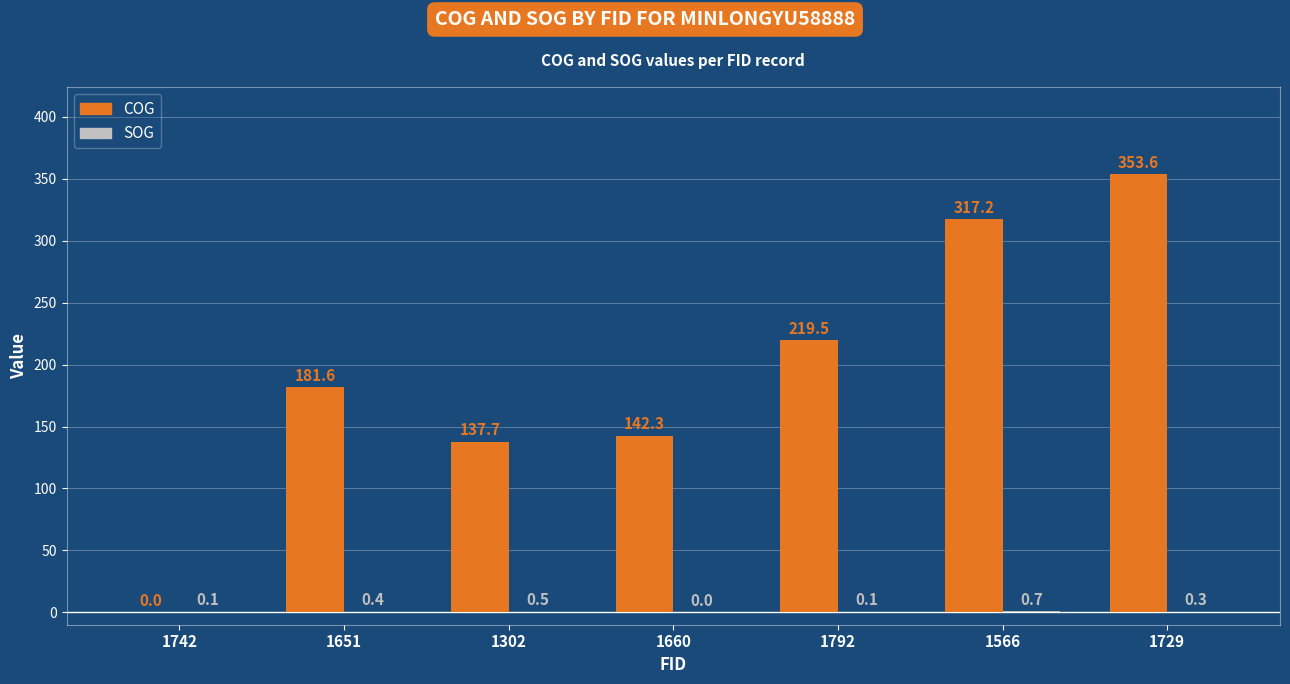

How many series are shown in this chart?

2